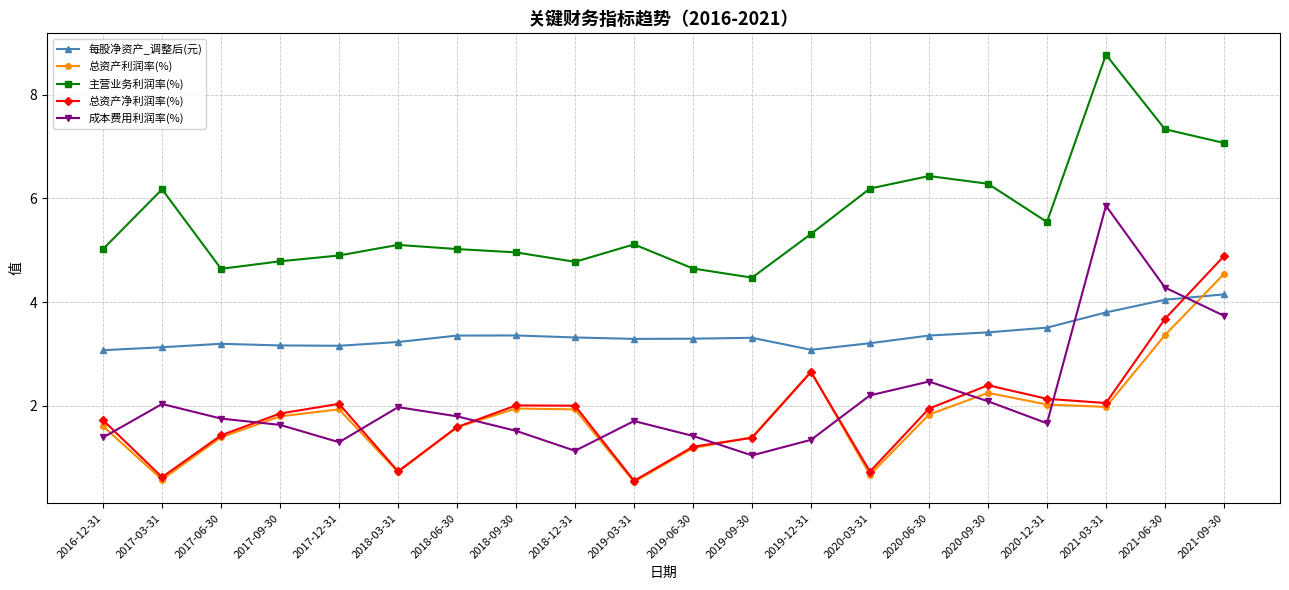

What position from the right is 2019-03-31?

11